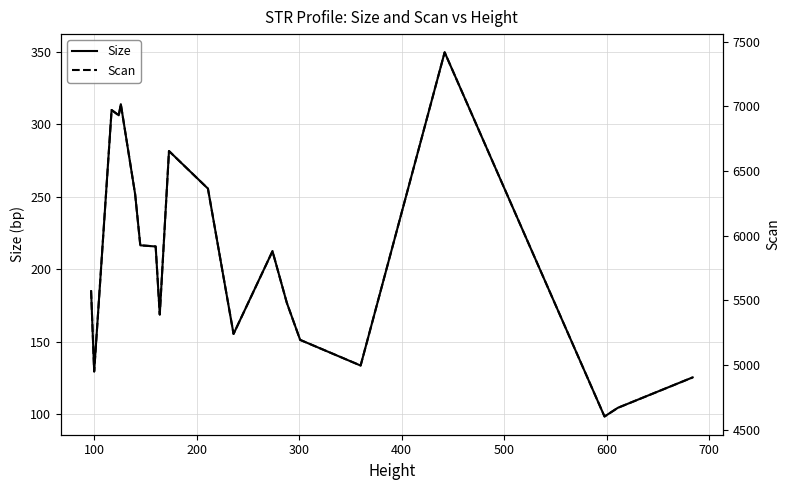

What is the maximum value for Size?

349.7